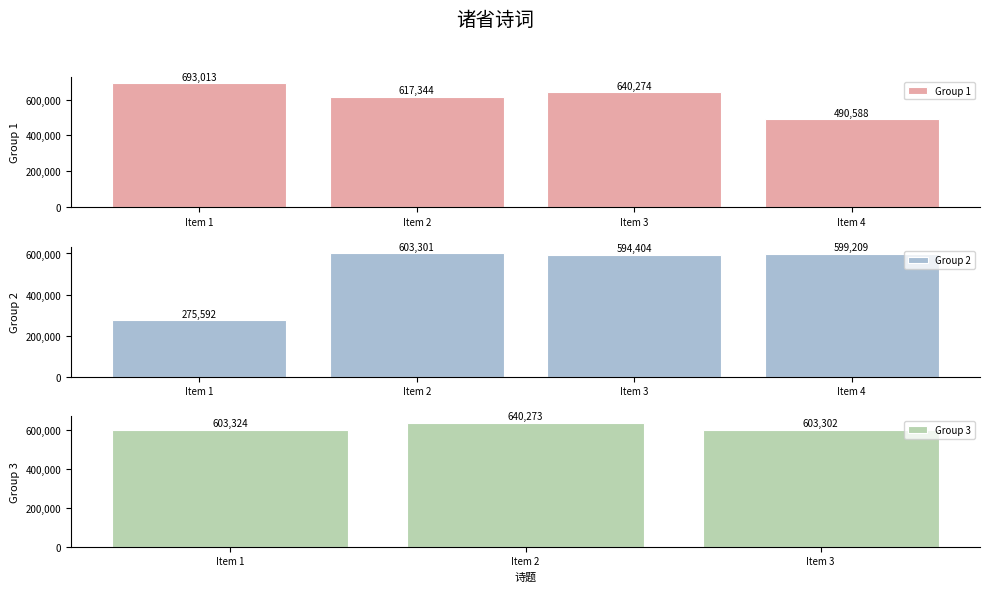

How many bars are there in total?

11